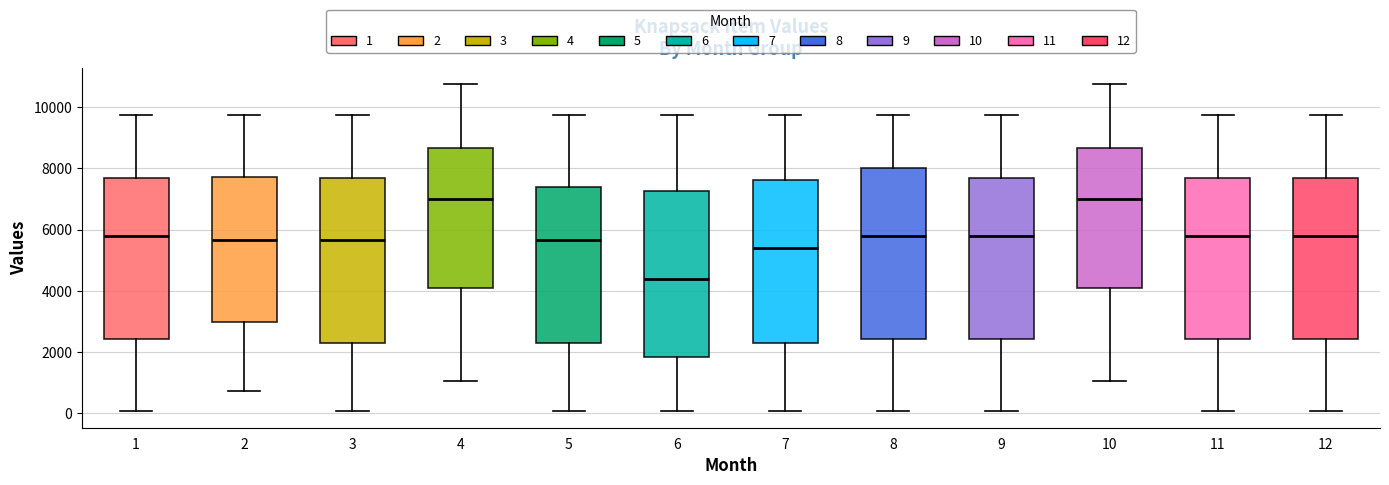

Reading left to right, read every box against the y-axis: the position of its median line, the range the box covers, and the ends of its whiskers. The values are not printed on the chart, so give them approximately, as read against the axis.

1: median 5800, box 2400 to 7600, whiskers 0 to 9800
2: median 5600, box 3000 to 7800, whiskers 800 to 9800
3: median 5600, box 2200 to 7600, whiskers 0 to 9800
4: median 7000, box 4000 to 8600, whiskers 1000 to 10800
5: median 5600, box 2200 to 7400, whiskers 0 to 9800
6: median 4400, box 1800 to 7200, whiskers 0 to 9800
7: median 5400, box 2200 to 7600, whiskers 0 to 9800
8: median 5800, box 2400 to 8000, whiskers 0 to 9800
9: median 5800, box 2400 to 7600, whiskers 0 to 9800
10: median 7000, box 4000 to 8600, whiskers 1000 to 10800
11: median 5800, box 2400 to 7600, whiskers 0 to 9800
12: median 5800, box 2400 to 7600, whiskers 0 to 9800